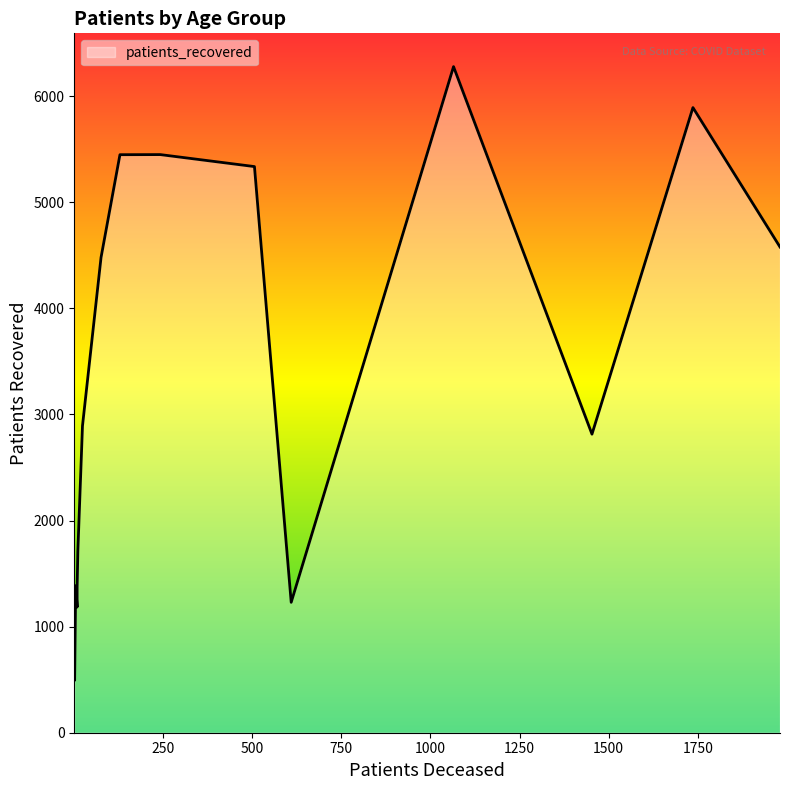

Reading left to right, extract all data points from this chart.

patients_deceased: <20=6	20 - 24=3	25 - 29=2	30 - 34=10	35 - 39=10	40 - 44=12	45 - 49=25	50 - 54=77	55 - 59=130	60 - 64=243	65 - 69=507	70 - 74=1065	75 - 79=1736	80 - 84=1980	85 - 89=1453	>90=610
patients_recovered: <20=1385	20 - 24=493	25 - 29=812	30 - 34=1184	35 - 39=1370	40 - 44=1711	45 - 49=2892	50 - 54=4479	55 - 59=5448	60 - 64=5449	65 - 69=5336	70 - 74=6278	75 - 79=5892	80 - 84=4578	85 - 89=2814	>90=1229